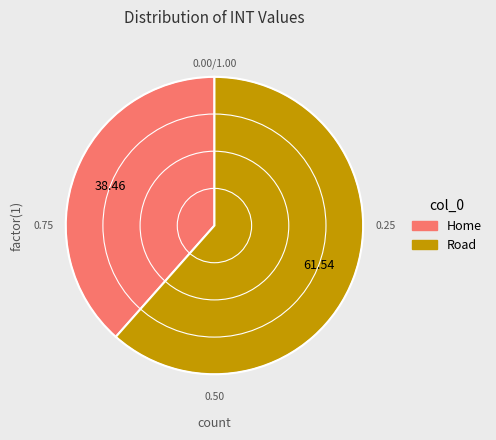

Combined, do Home and Road account for over 50%?

Yes